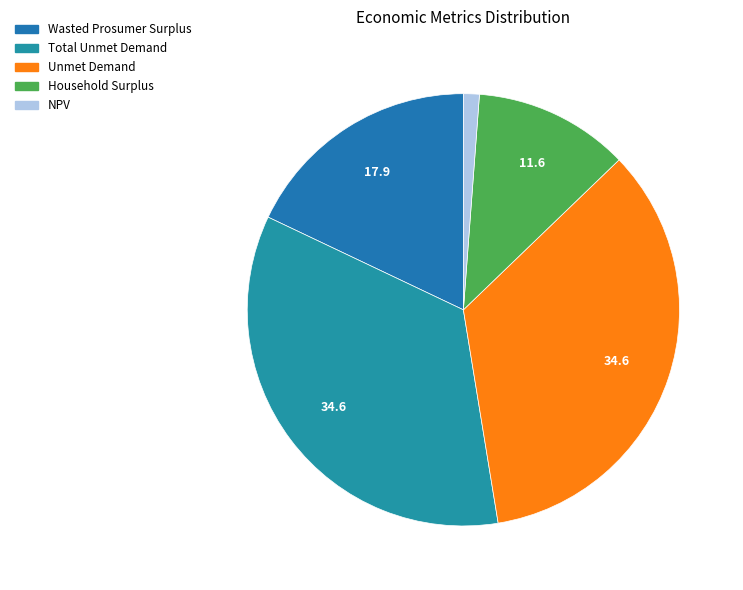

Between Household Surplus and NPV, which is larger?

Household Surplus